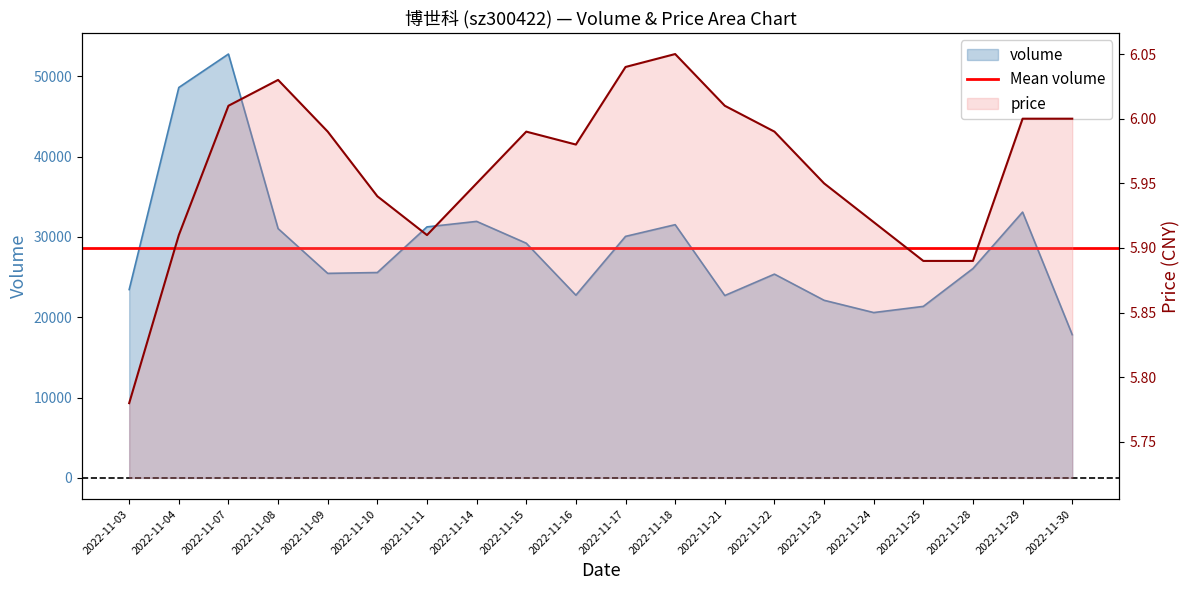

True or false: price and volume cross at least once.

False